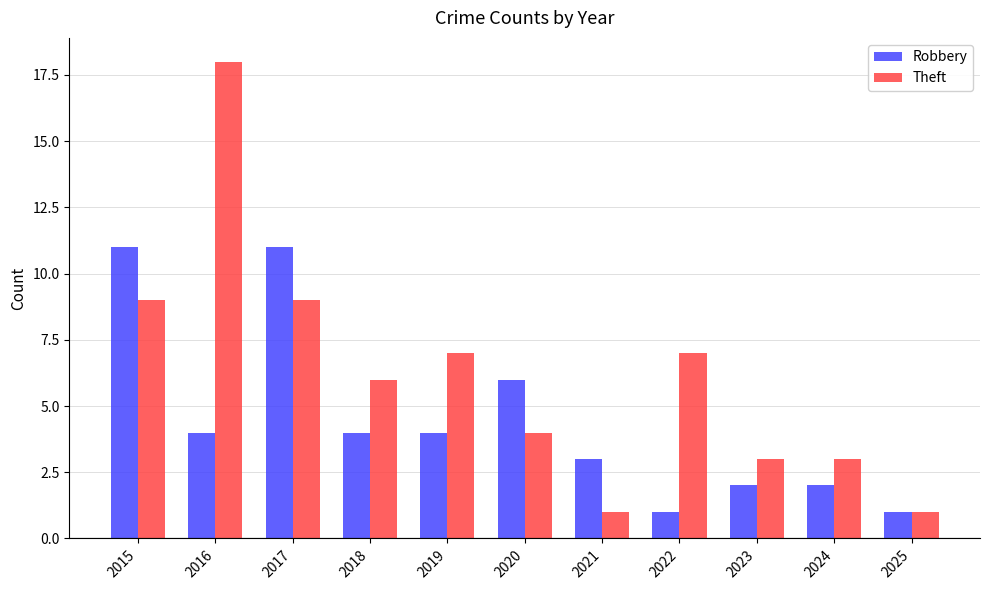

Are the bars horizontal?

No